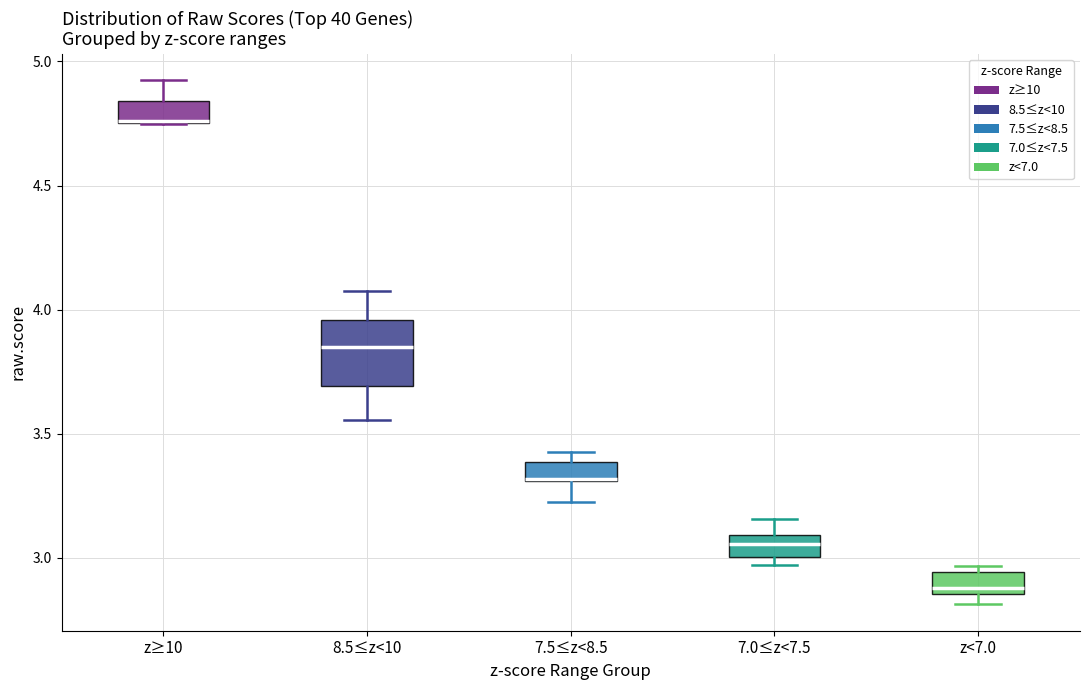

Where is the lower edge of the box for 7.0≤z<7.5 on the y-axis? The values are not printed on the chart, so give them approximately, as read against the axis.

3.00